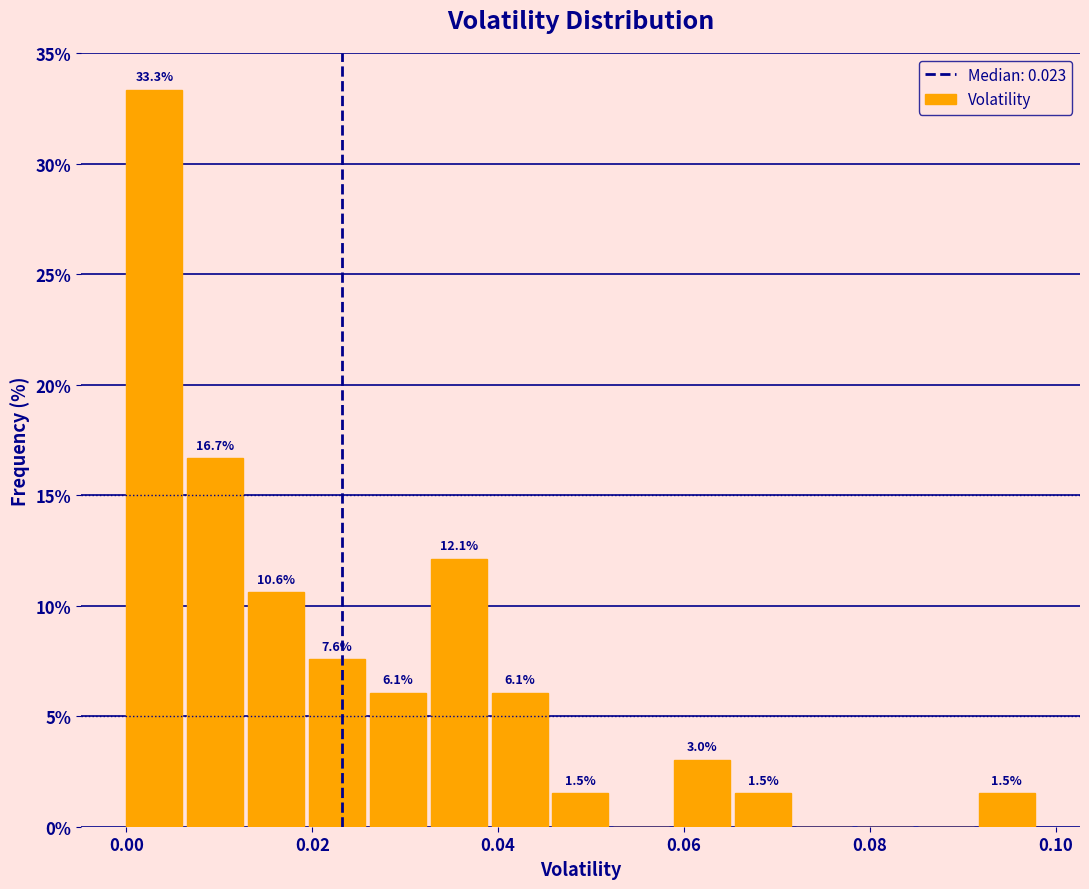

Around what value on the x-axis is the tallest bar? Give the approximate position of its centre, as read against the axis.

0.004